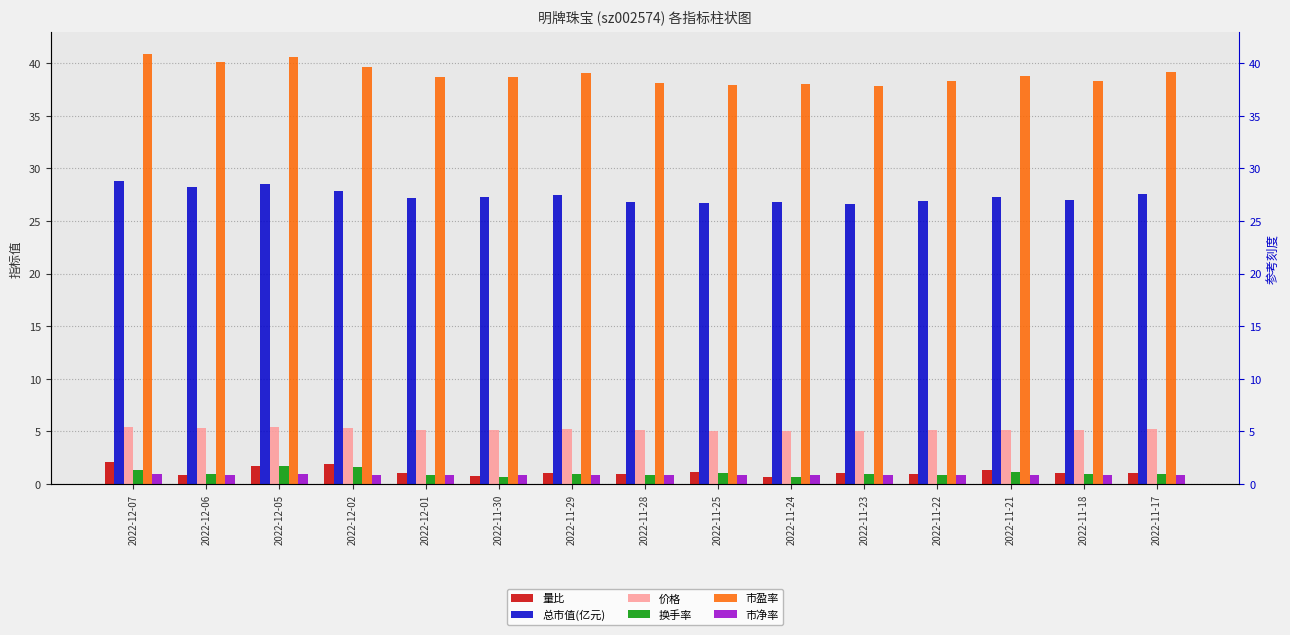

How many series are shown in this chart?

6